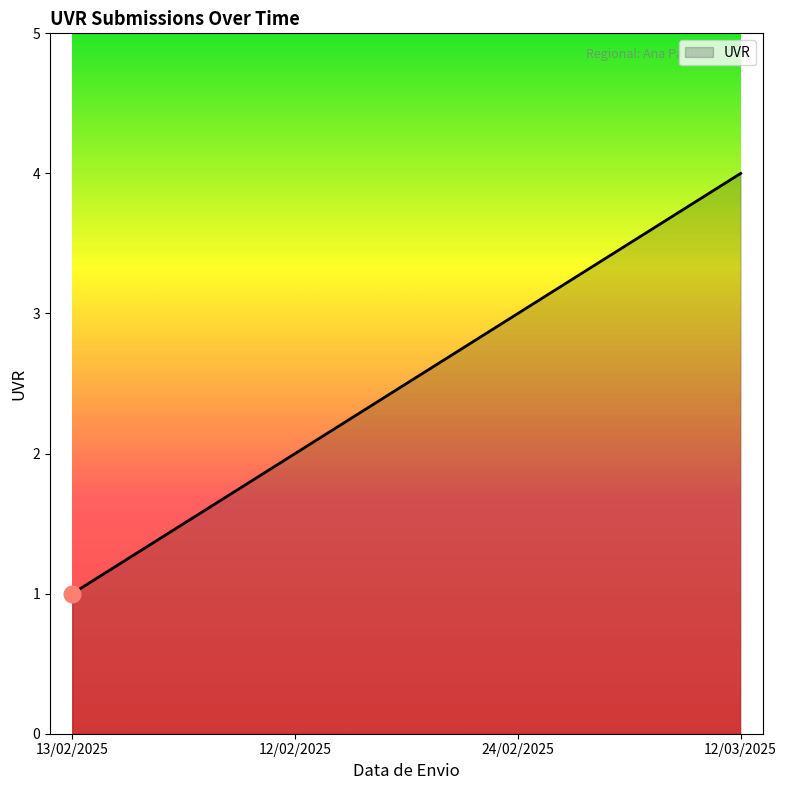

Count the number of categories in the chart.

4